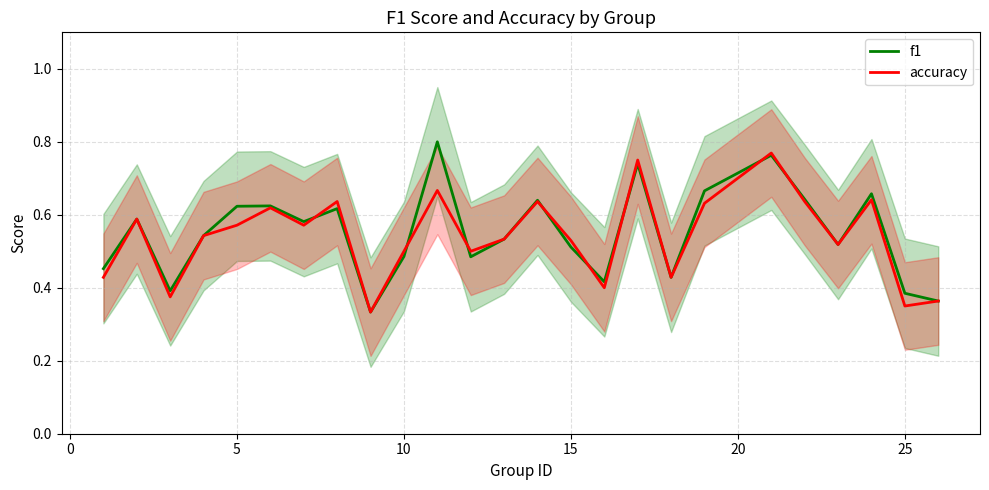

The accuracy series shows 0.2 at 5. True or false?

False